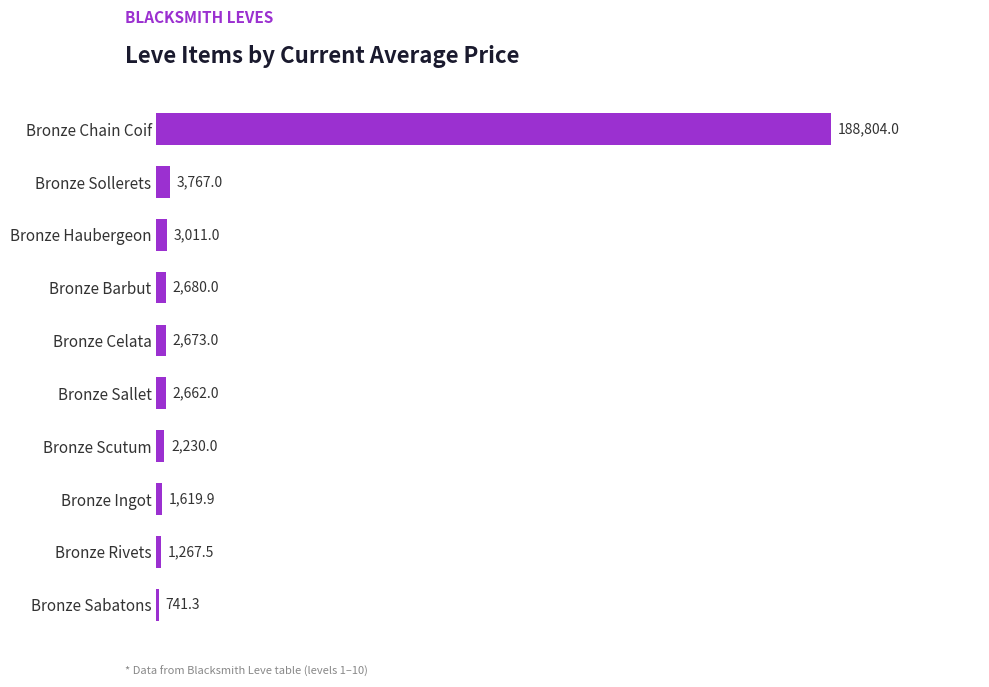

What is the difference between the values at Bronze Sabatons and Bronze Rivets?

526.2